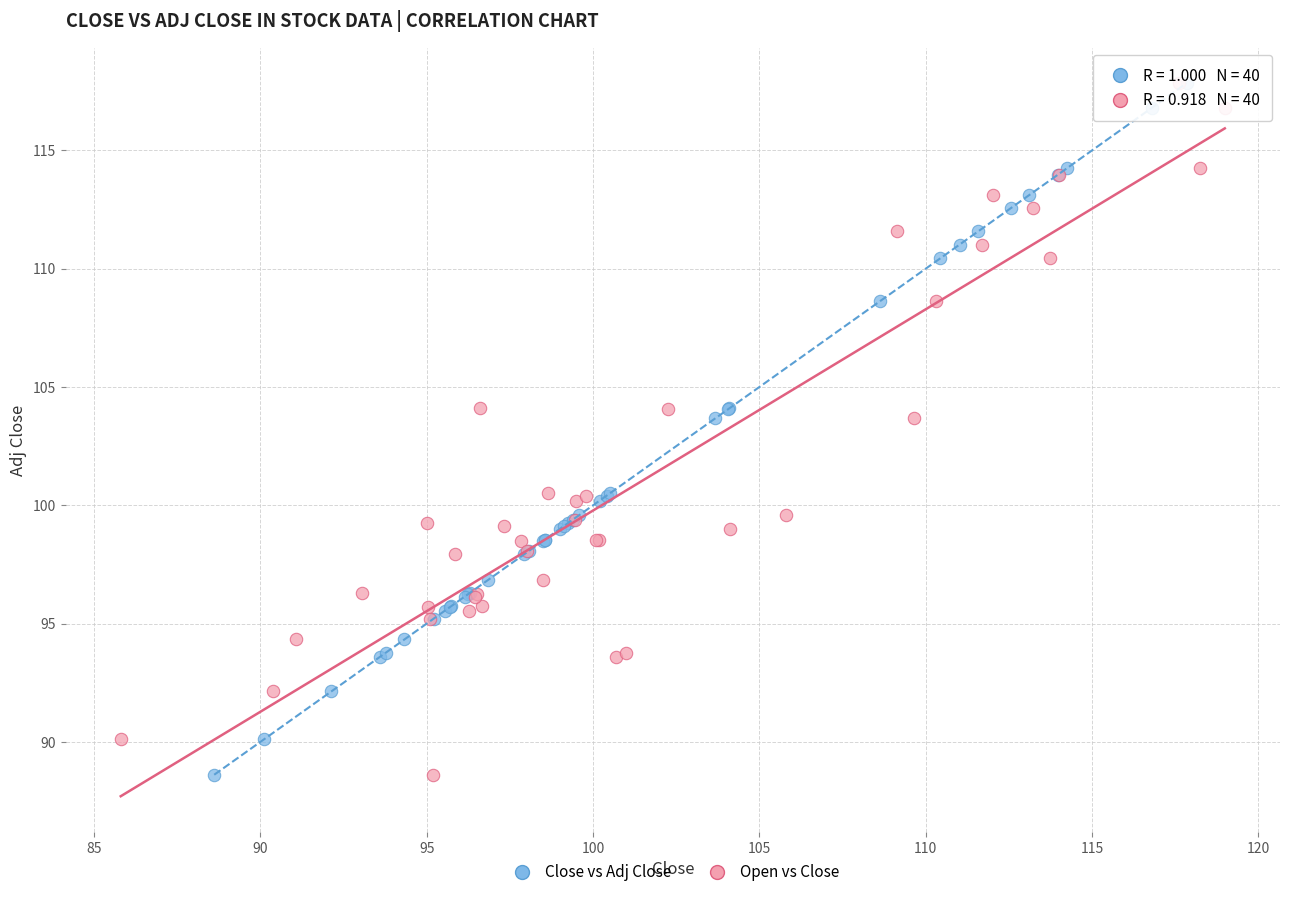

What are all the series names shown in the legend?

Close vs Adj Close, Open vs Close